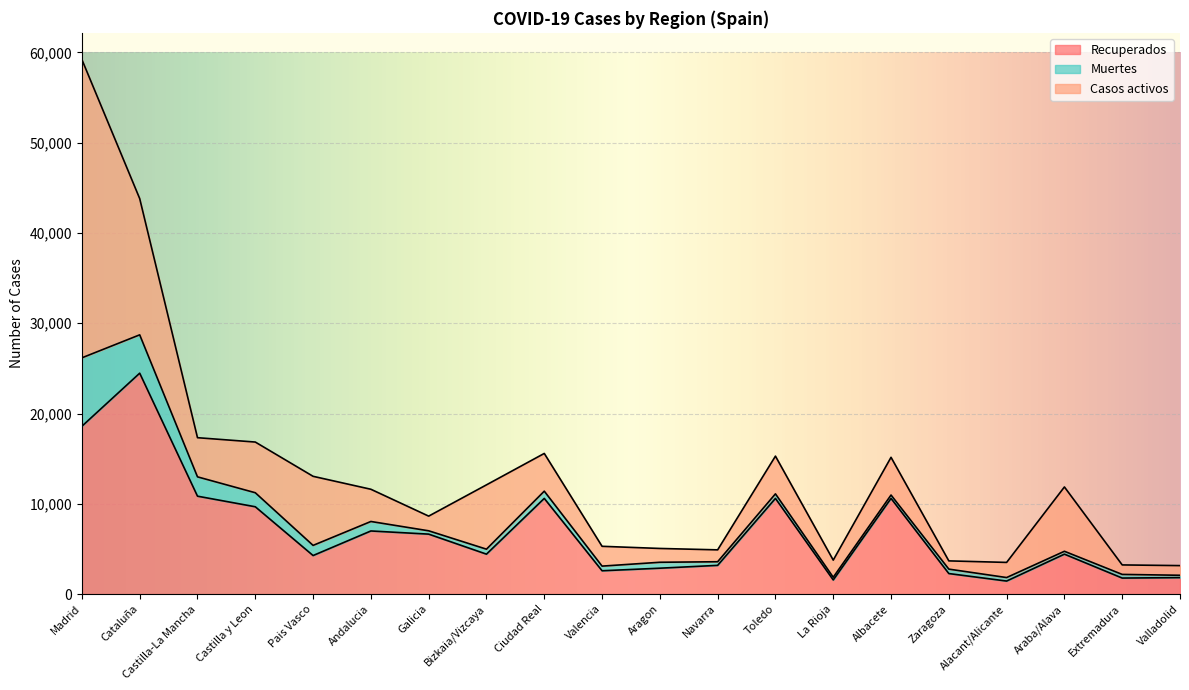

True or false: Muertes and Casos activos cross at least once.

False